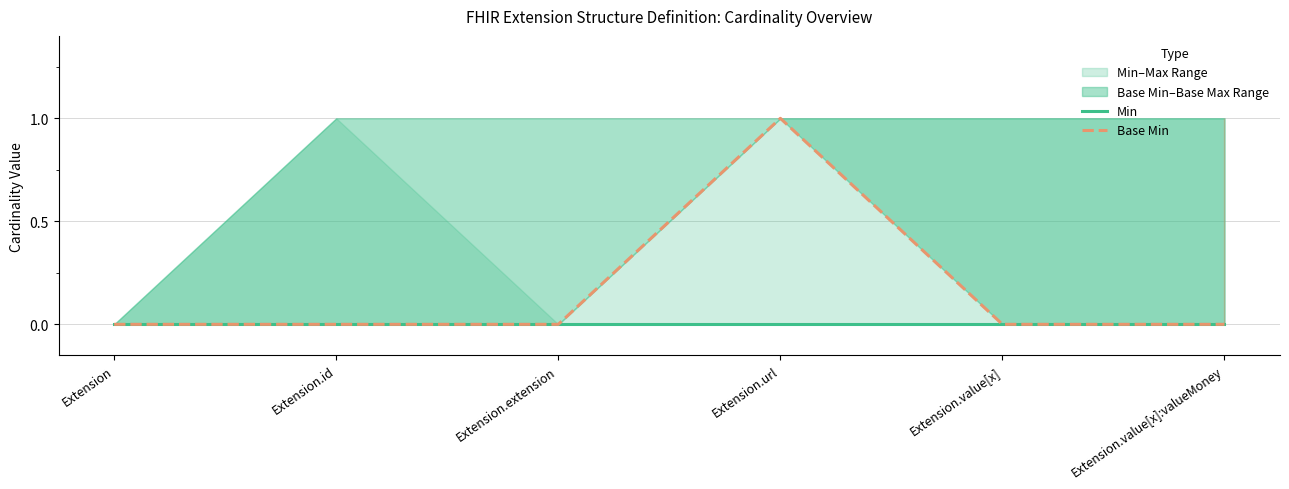

At Extension.url, list the series in order from largest to smallest.

Base Min, Min